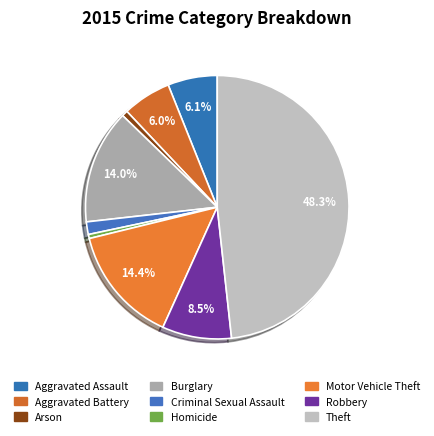

Is there a majority slice in this chart?

No